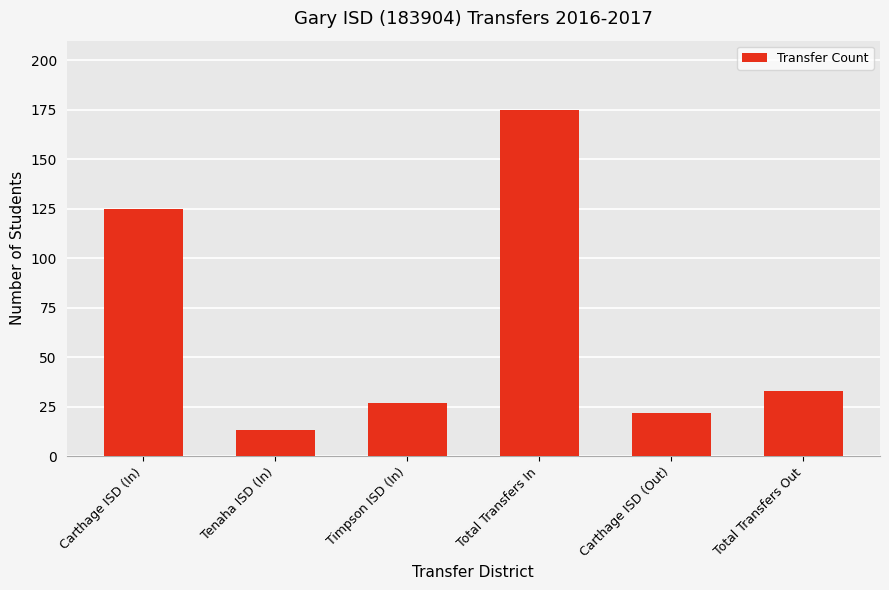

Reading left to right, list all the values displayed in this chart.

Carthage ISD (In)=125	Tenaha ISD (In)=13	Timpson ISD (In)=27	Total Transfers In=175	Carthage ISD (Out)=22	Total Transfers Out=33